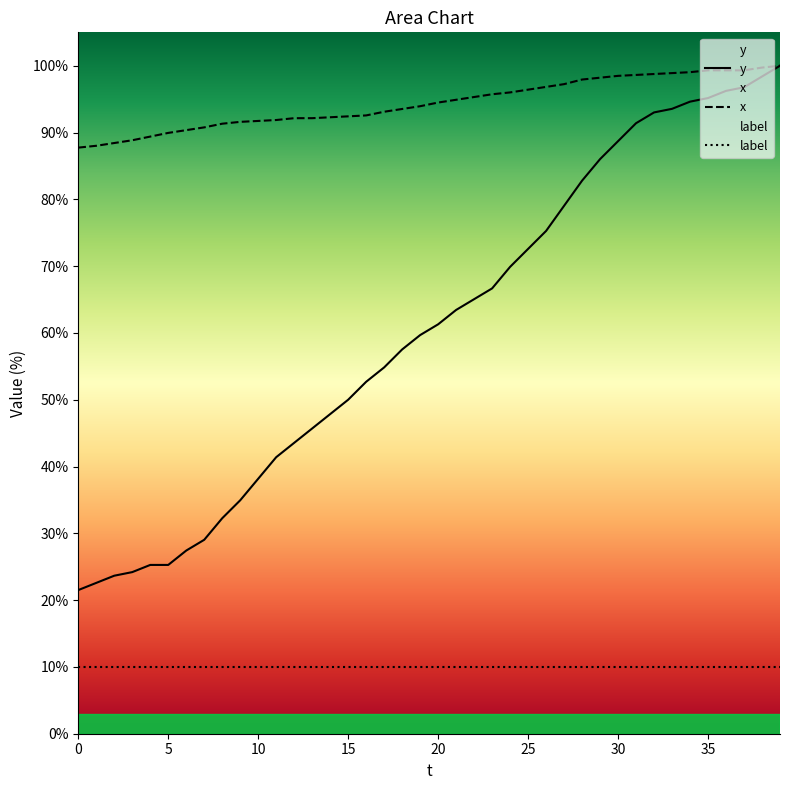

What is the smallest value displayed?

10.0